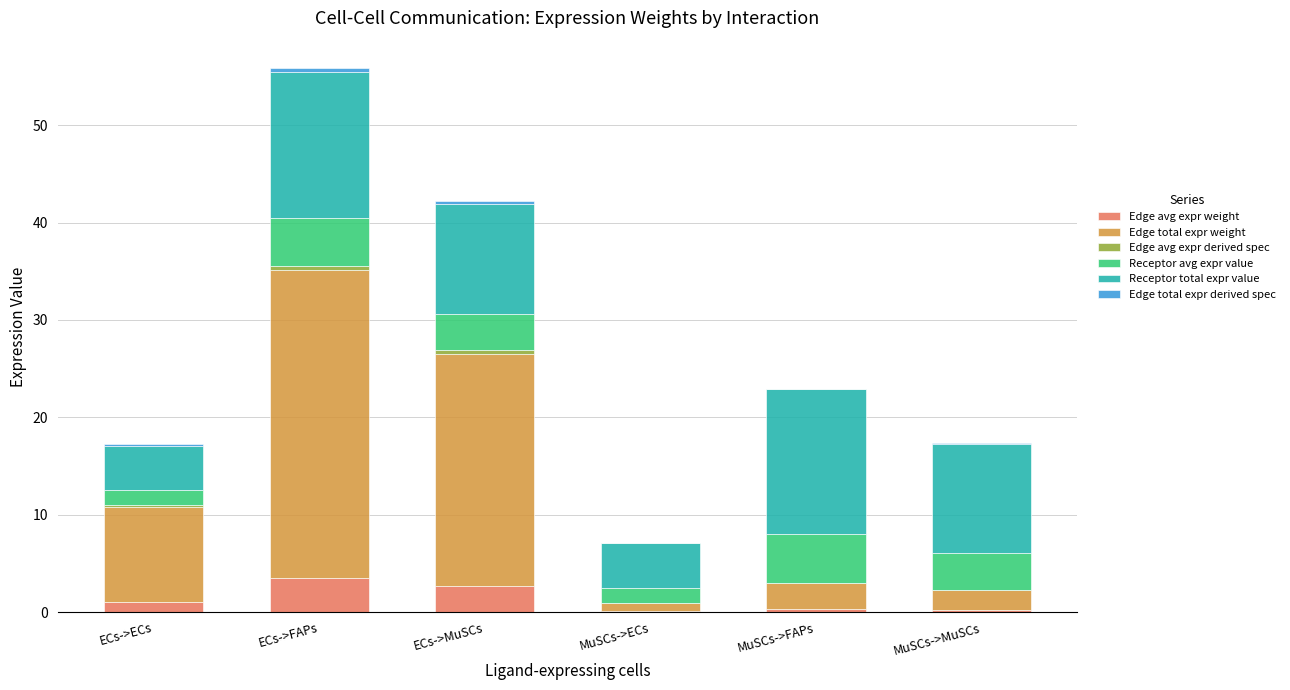

What is the highest value of the Edge avg expr weight series?

3.5